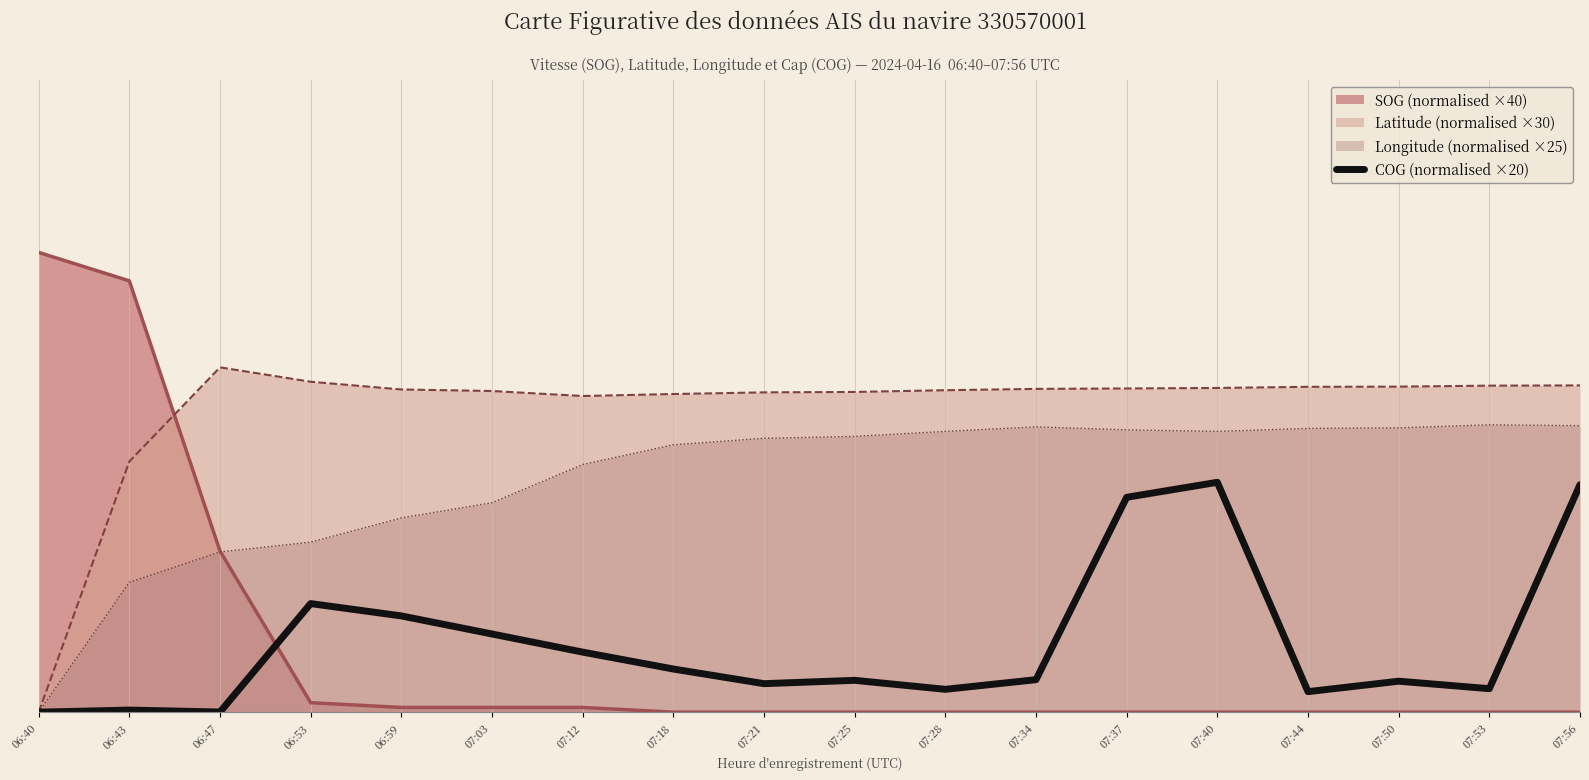

Which category has the highest value across all series?

06:40